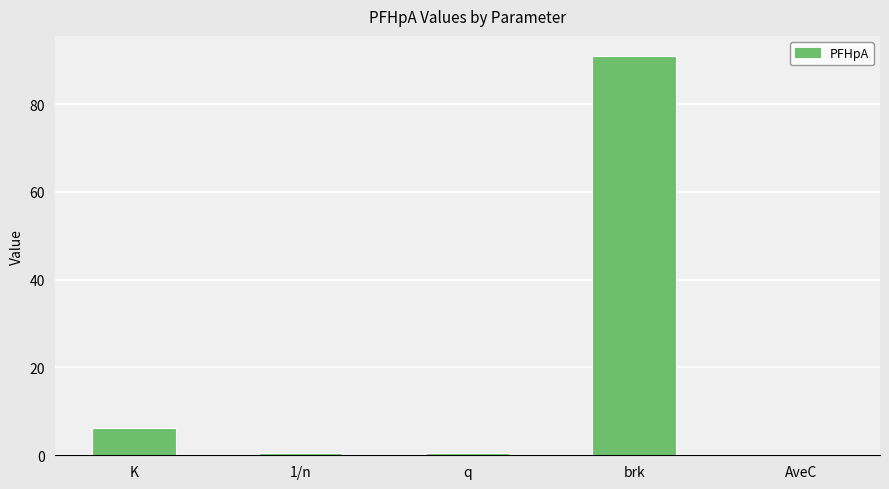

What is the sum of the values at AveC and q?

0.5